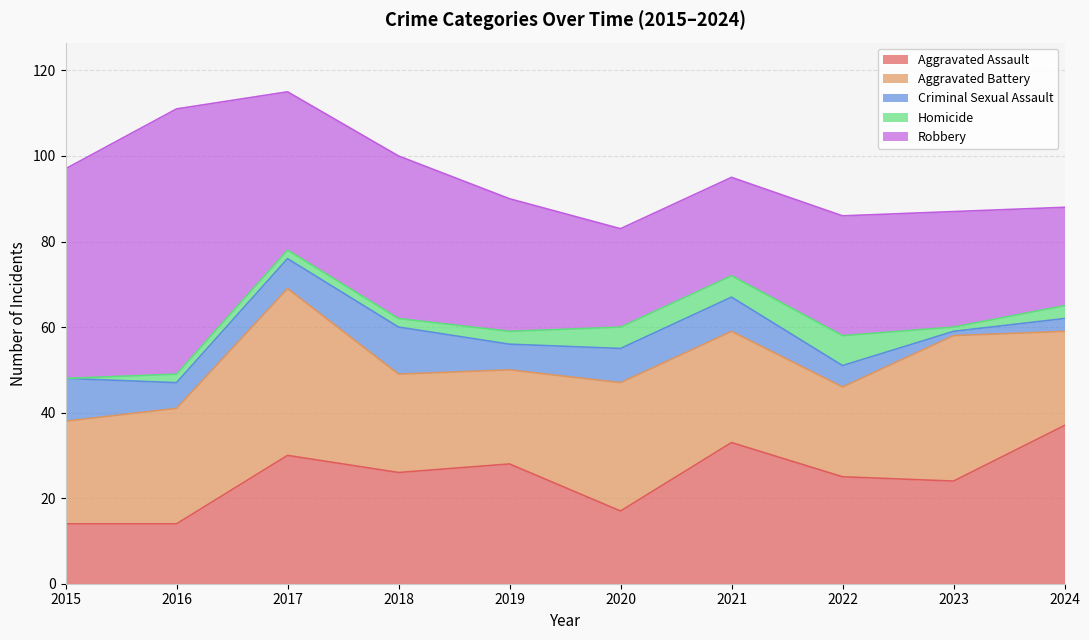

Where is Homicide nearest to the value 3?

2019